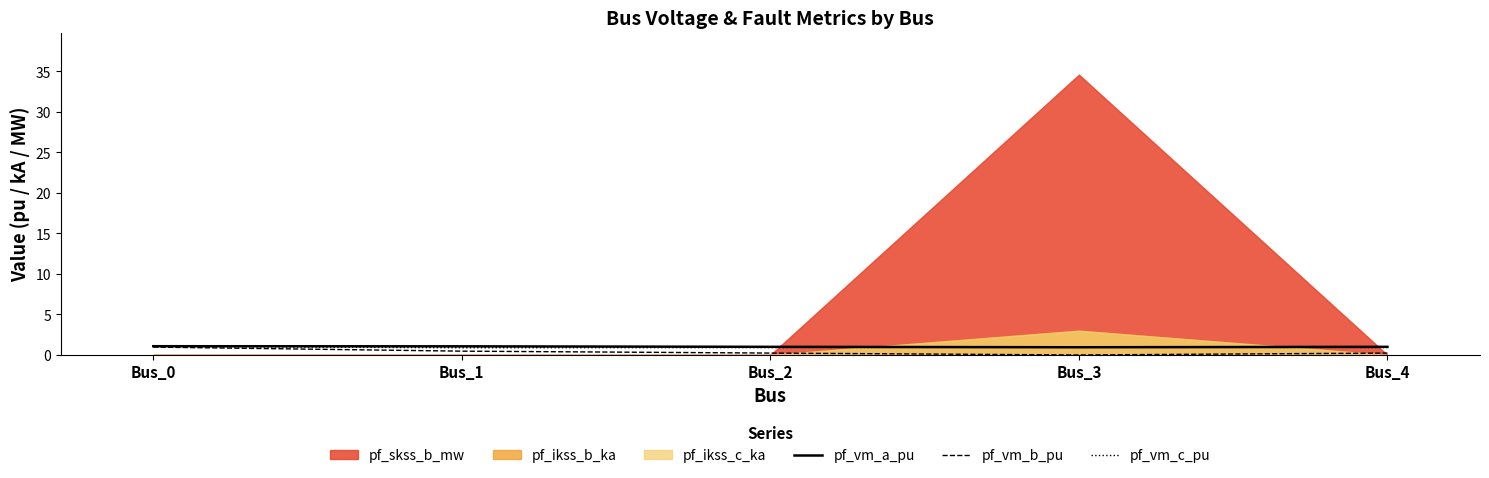

True or false: pf_vm_b_pu and pf_vm_c_pu intersect in this chart.

False